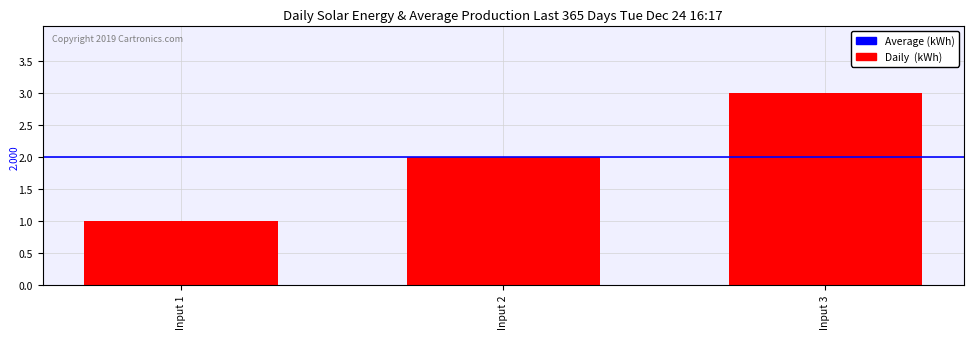

Count the number of categories in the chart.

3